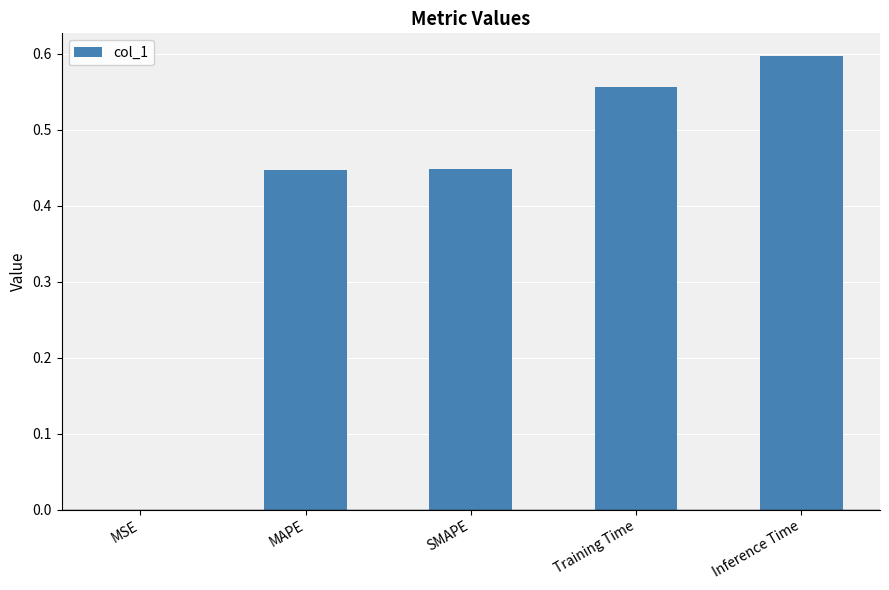

Which has a higher value, Inference Time or SMAPE?

Inference Time